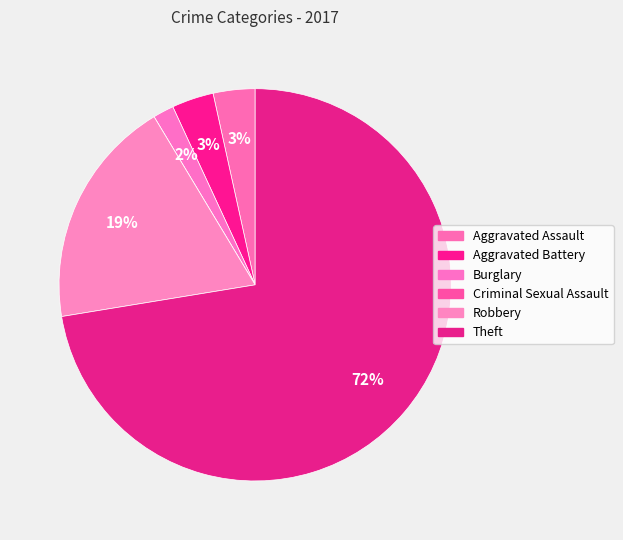

Does Aggravated Assault represent more than half of the total?

No